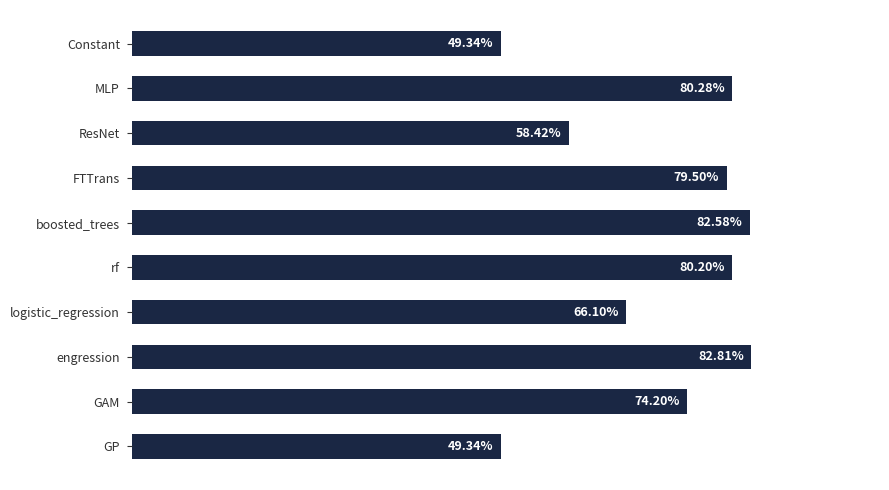

Count the number of data series in this chart.

1